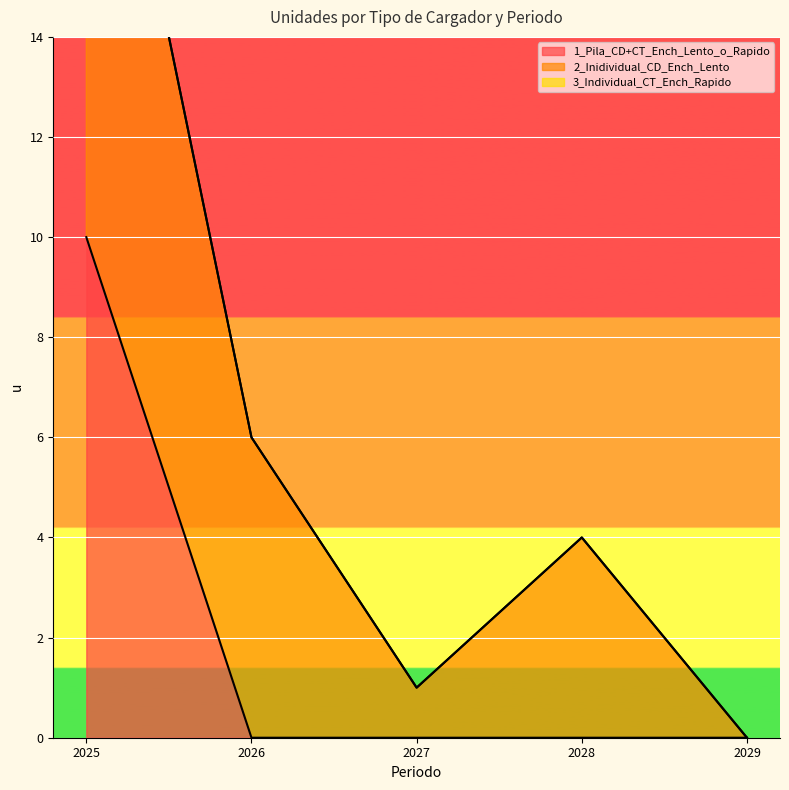

Is it true that 1_Pila_CD+CT_Ench_Lento_o_Rapido equals -4 at 2026?

False